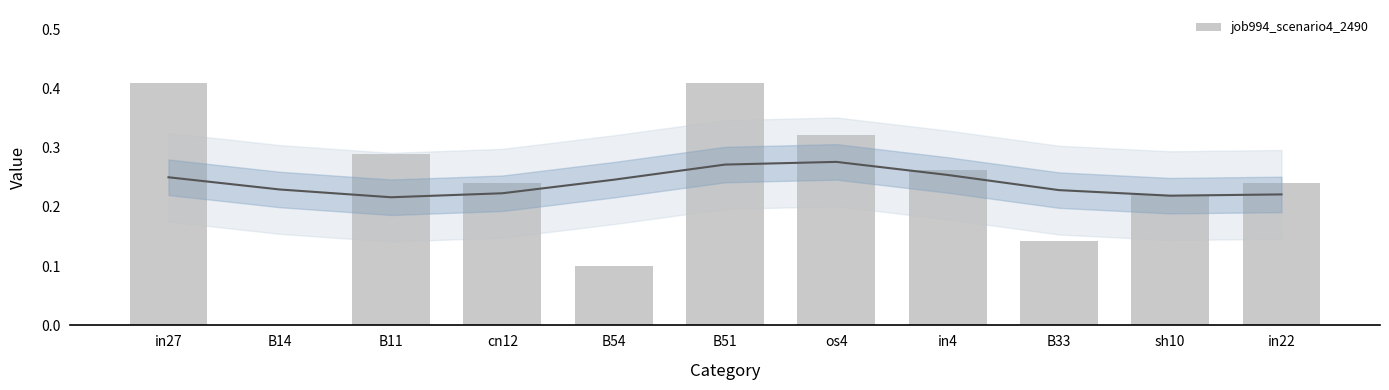

How many bars are there in total?

11